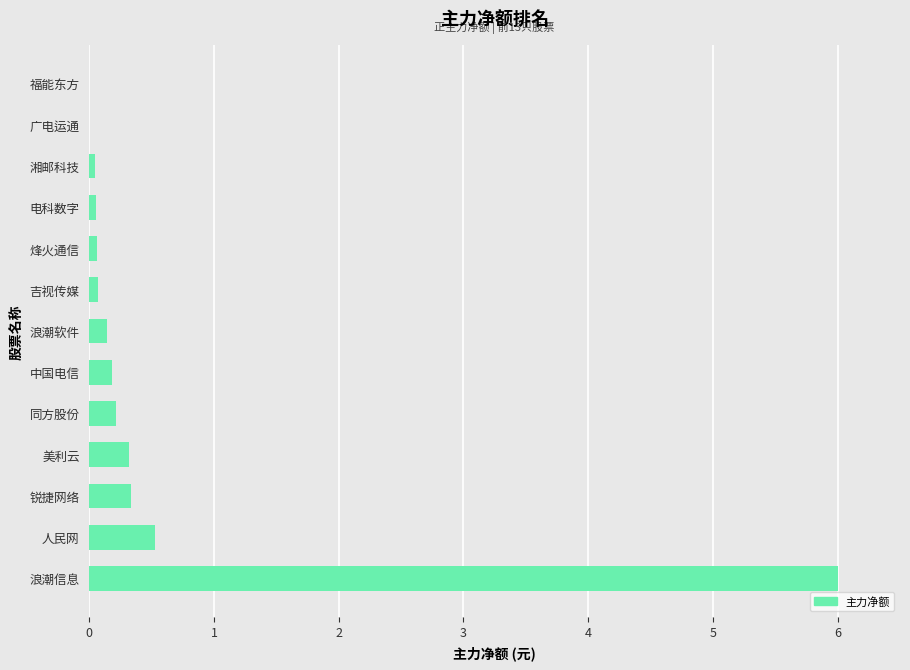

Is it true that the value at 浪潮信息 is 1.4?

False